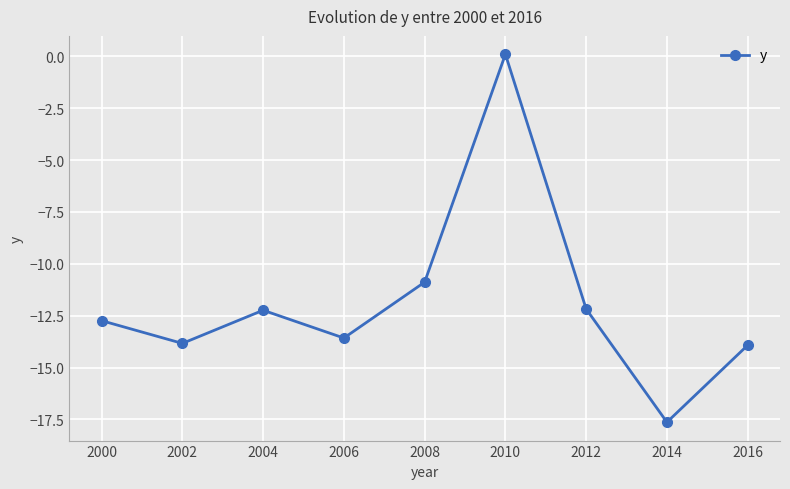

How many categories are shown in the chart?

9